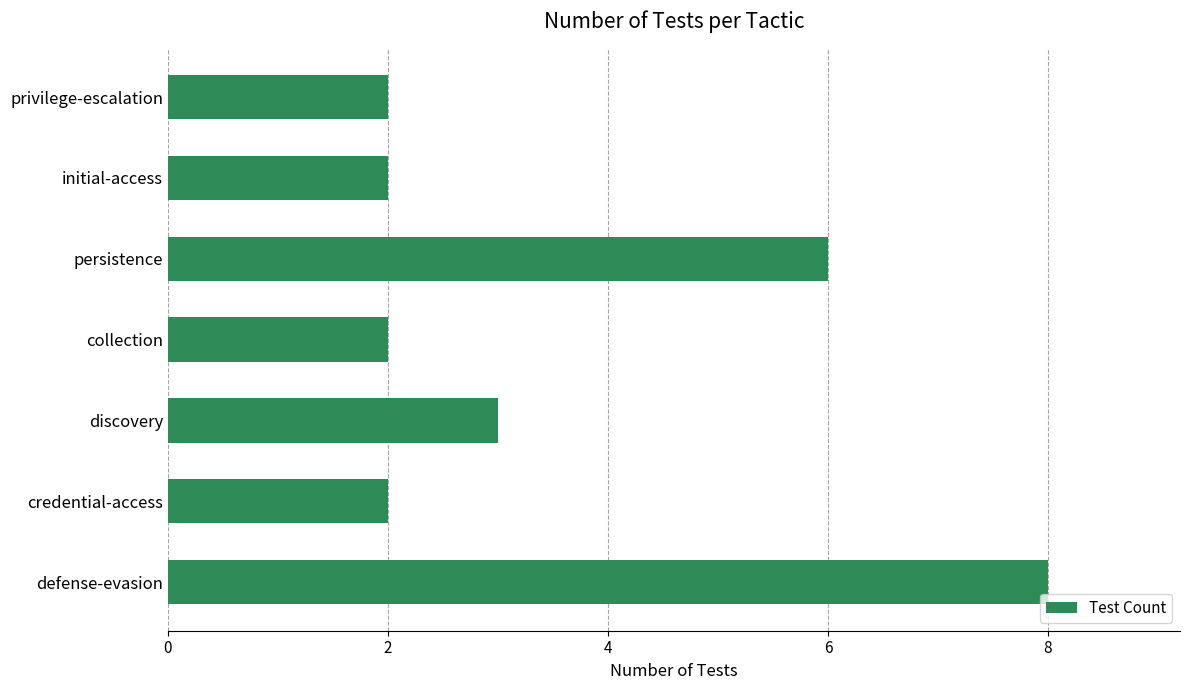

Reading bottom to top, what are all the values shown in this chart?

defense-evasion=8	credential-access=2	discovery=3	collection=2	persistence=6	initial-access=2	privilege-escalation=2